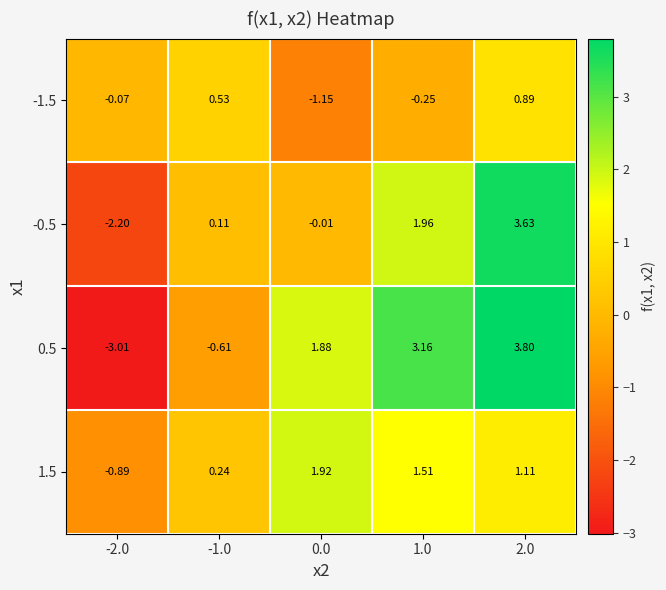

Is the value of 1.5 at 1.0 greater than the value of -1.5 at -1.0?

Yes